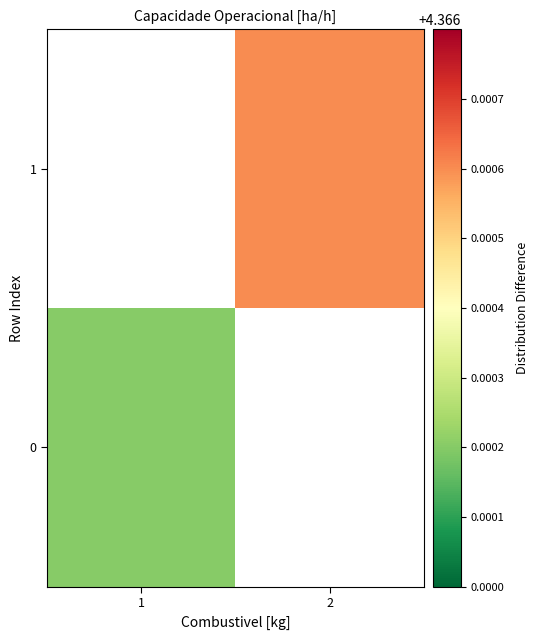

What is the approximate value of 0 at 1?

4.4